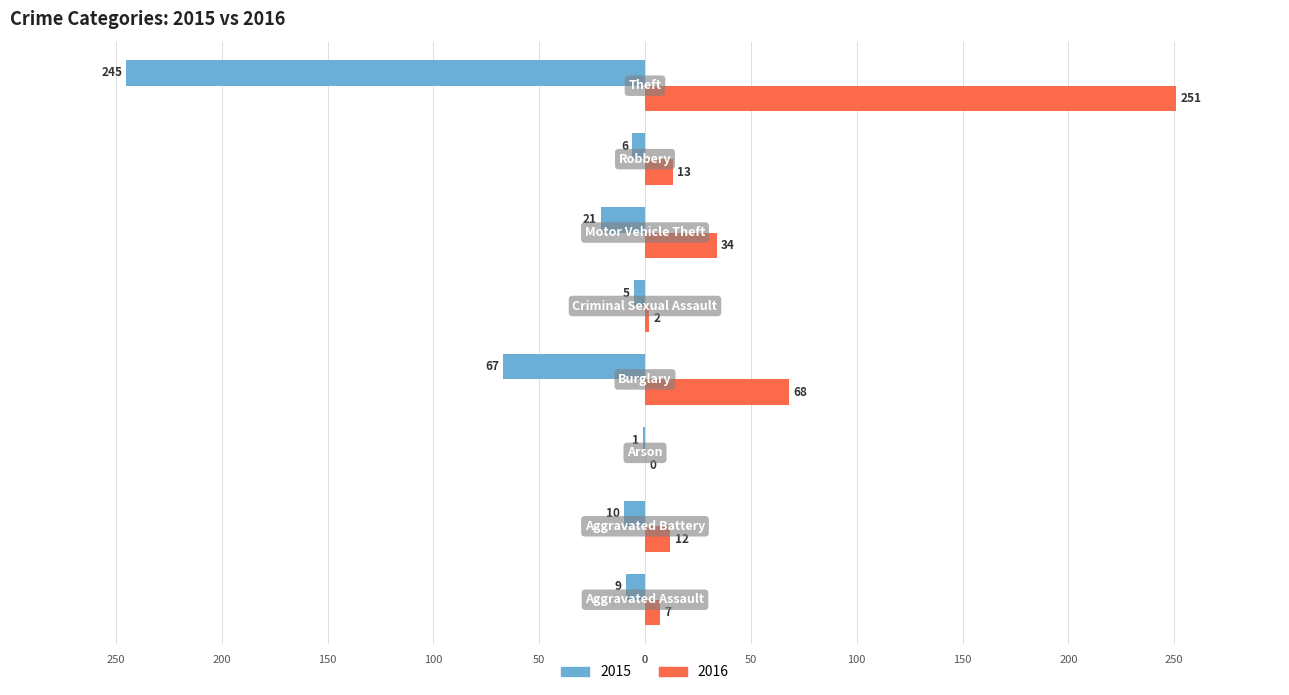

What are all the series names shown in the legend?

2015, 2016